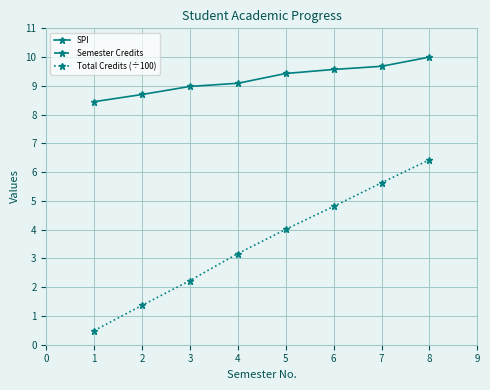

Where is Total Credits (÷100) nearest to the value 3?

4